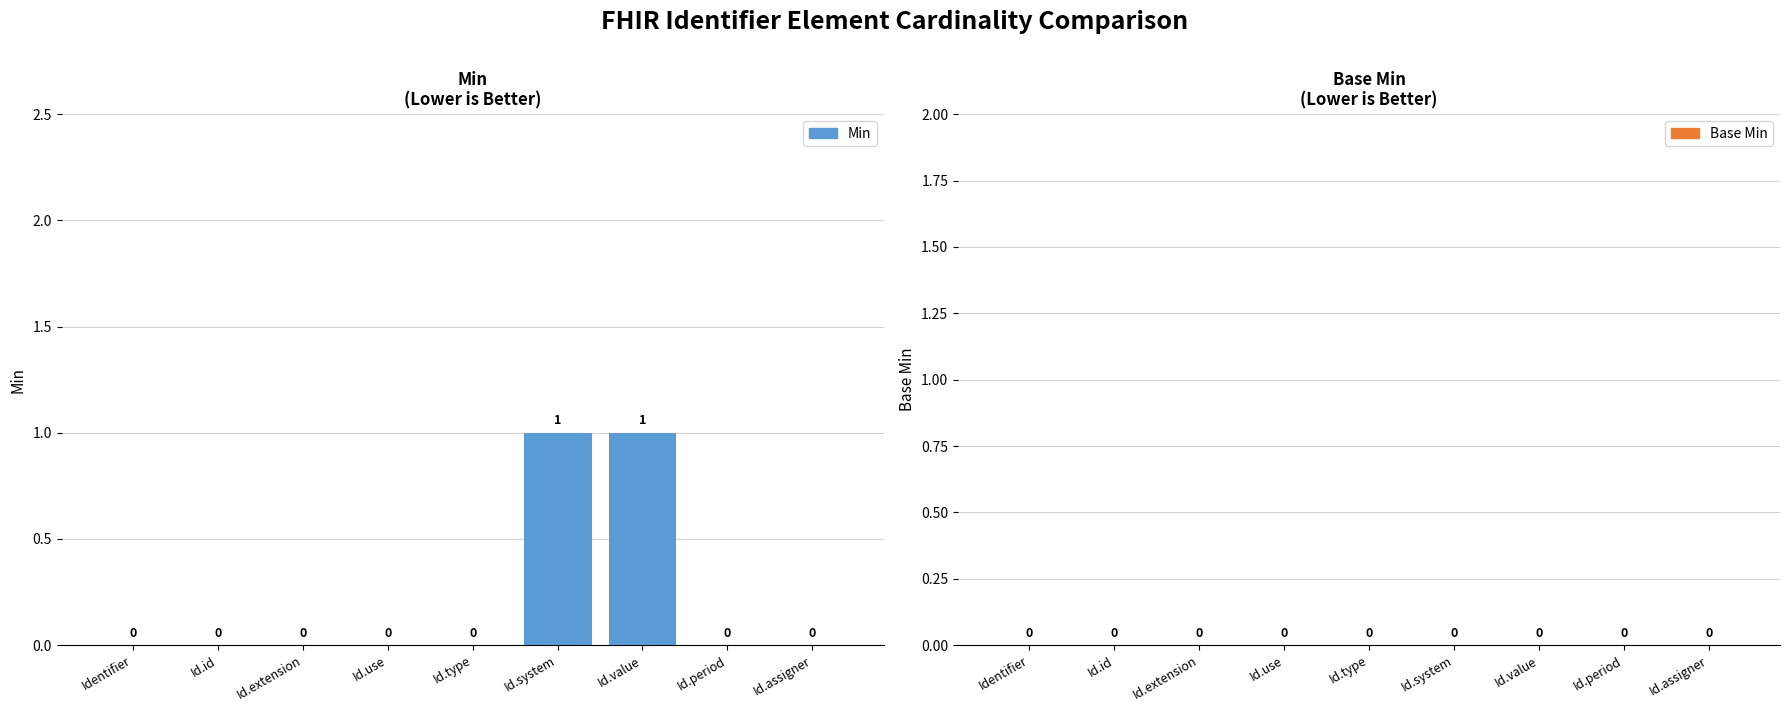

Are the bars horizontal?

No